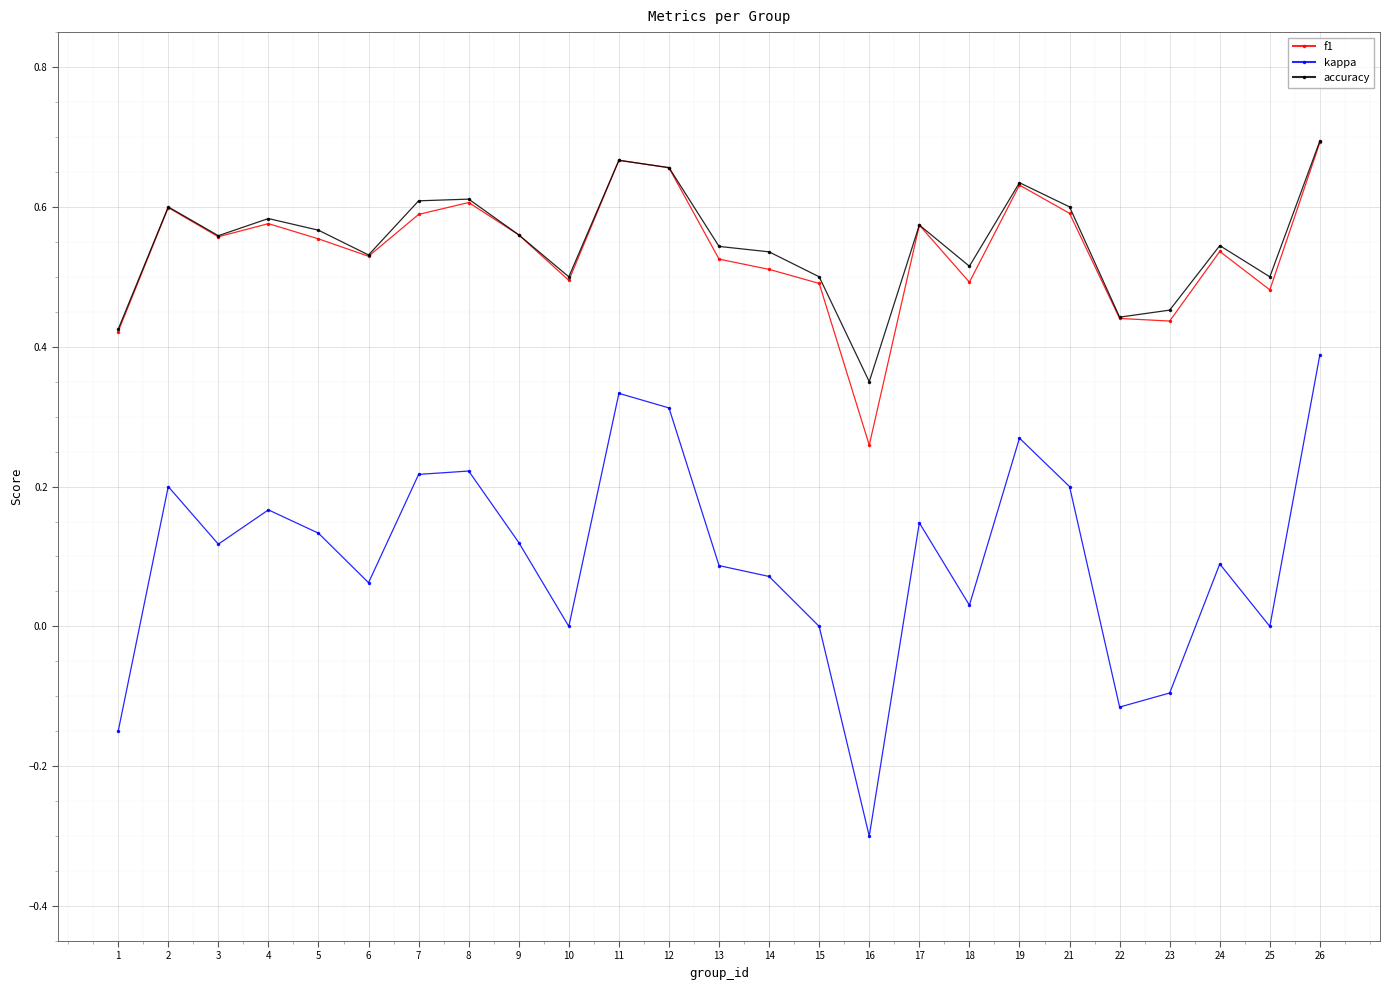

How many series are shown in this chart?

3